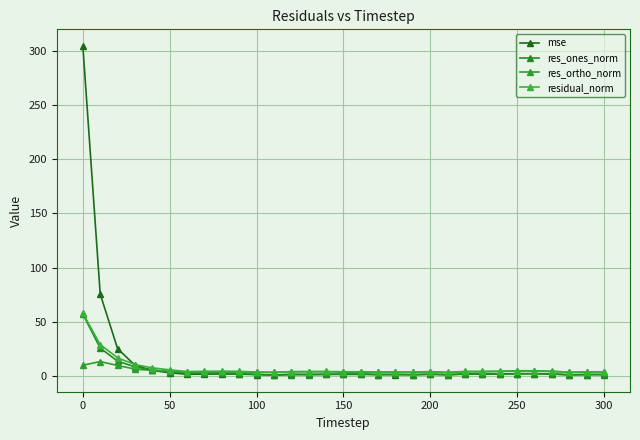

True or false: mse has more than 2 interior local peaks.

True